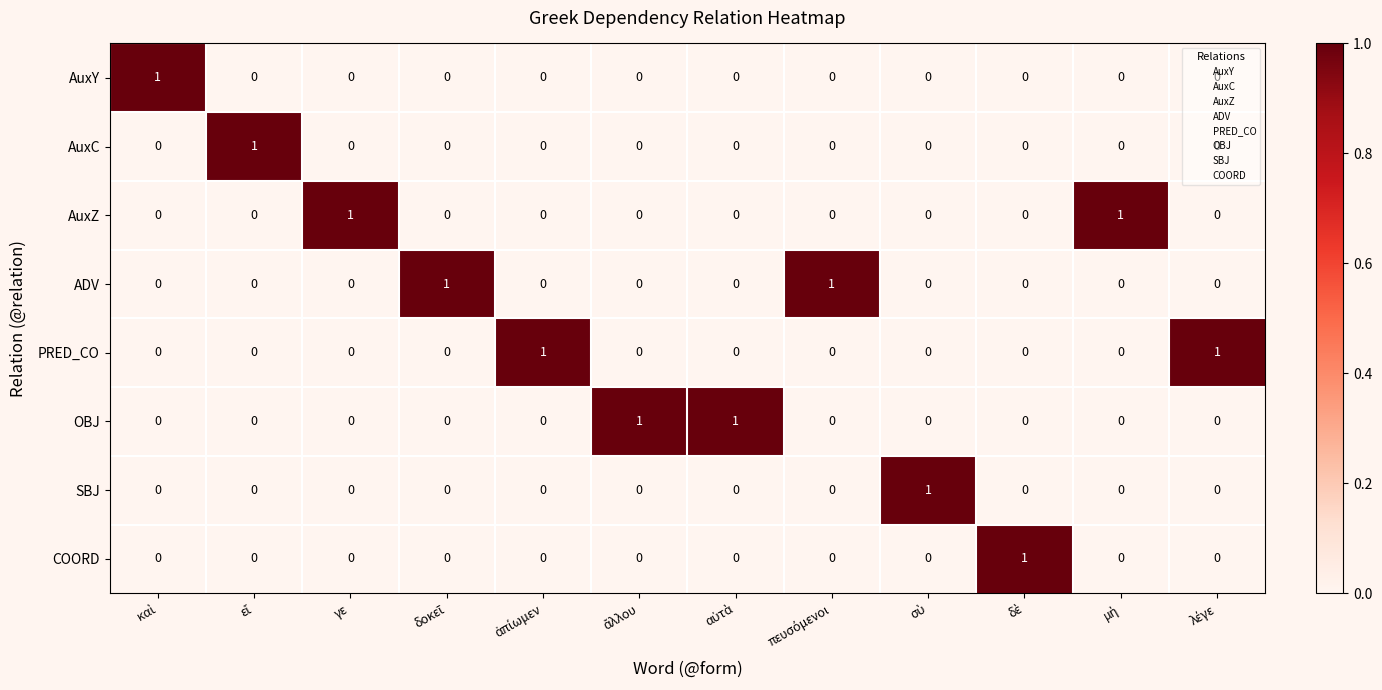

Count the AuxY values in the range 0 to 1.

12